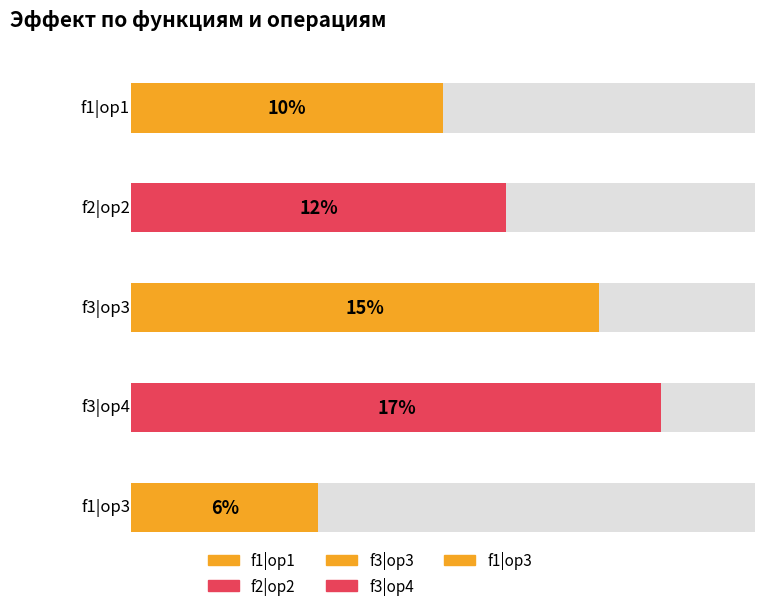

What is the approximate value at f1?

0.1